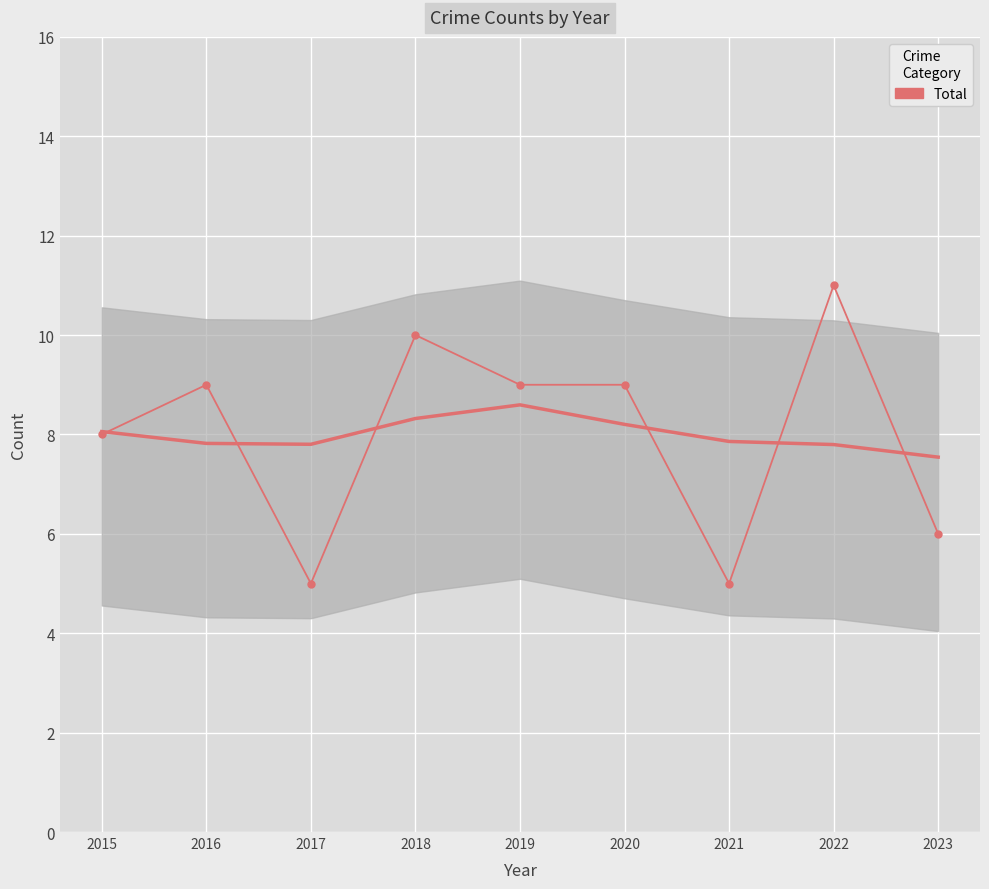

Reading left to right, extract all data points from this chart.

2015=8	2016=9	2017=5	2018=10	2019=9	2020=9	2021=5	2022=11	2023=6